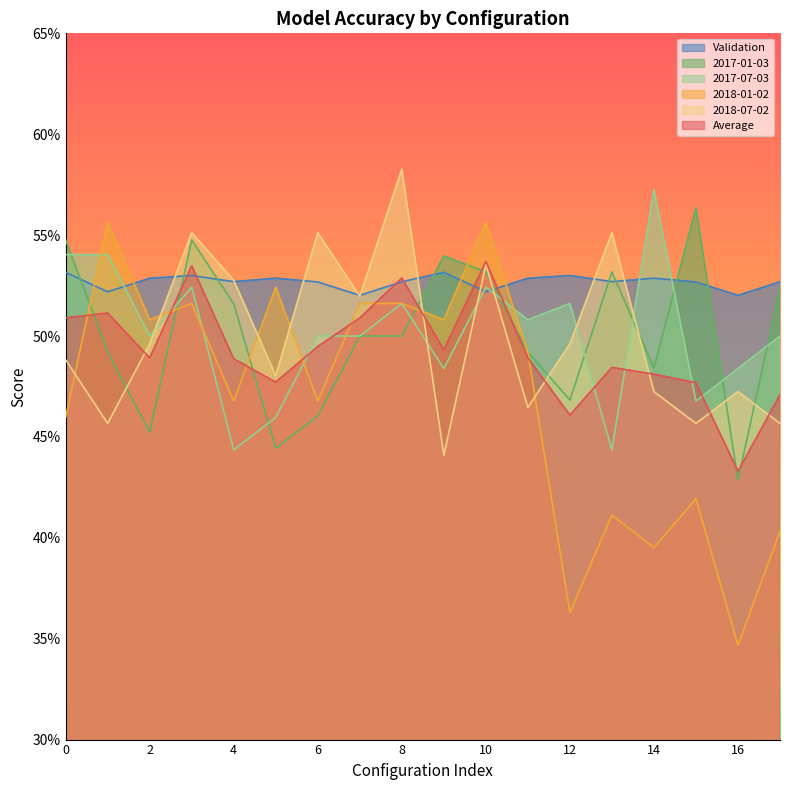

How many series are shown in this chart?

6